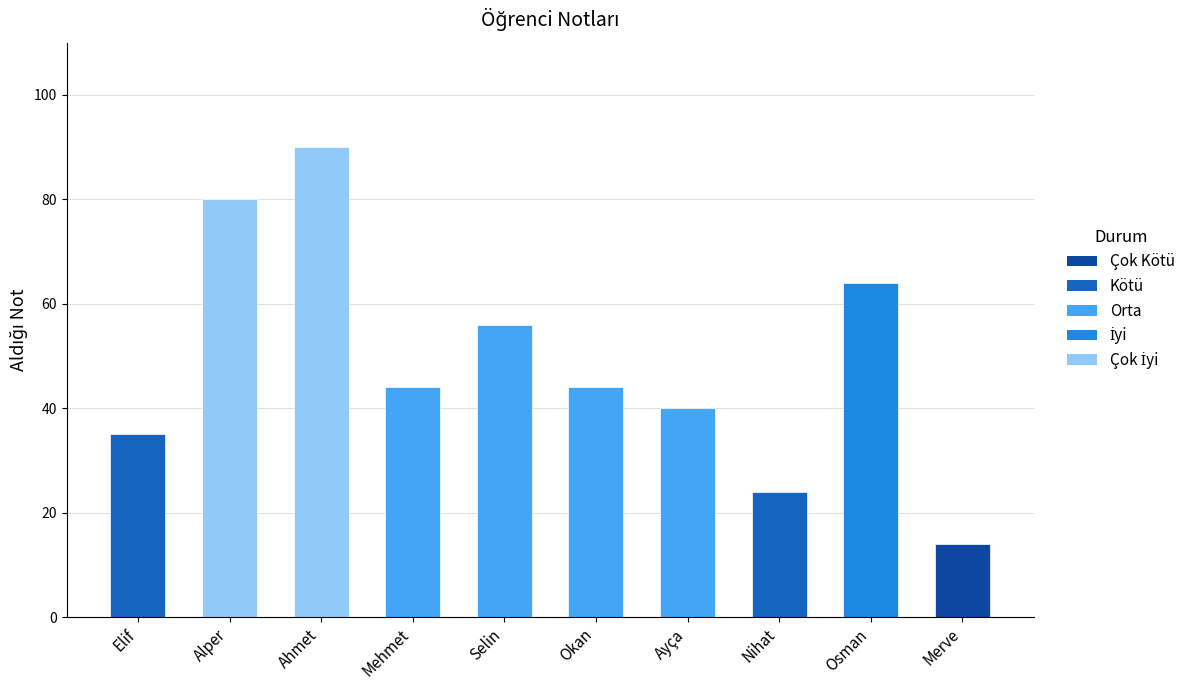

What is the sum of the values at Ahmet and Nihat?

114